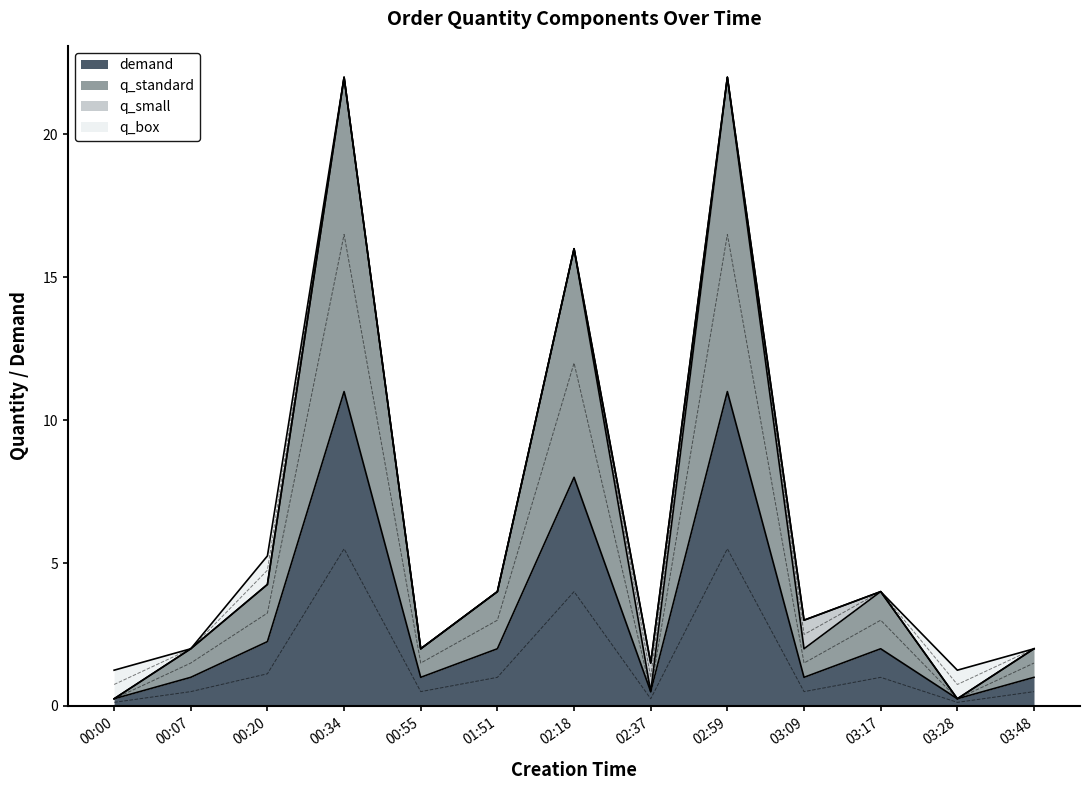

True or false: demand has a value of 1.0 at 00:55.

True